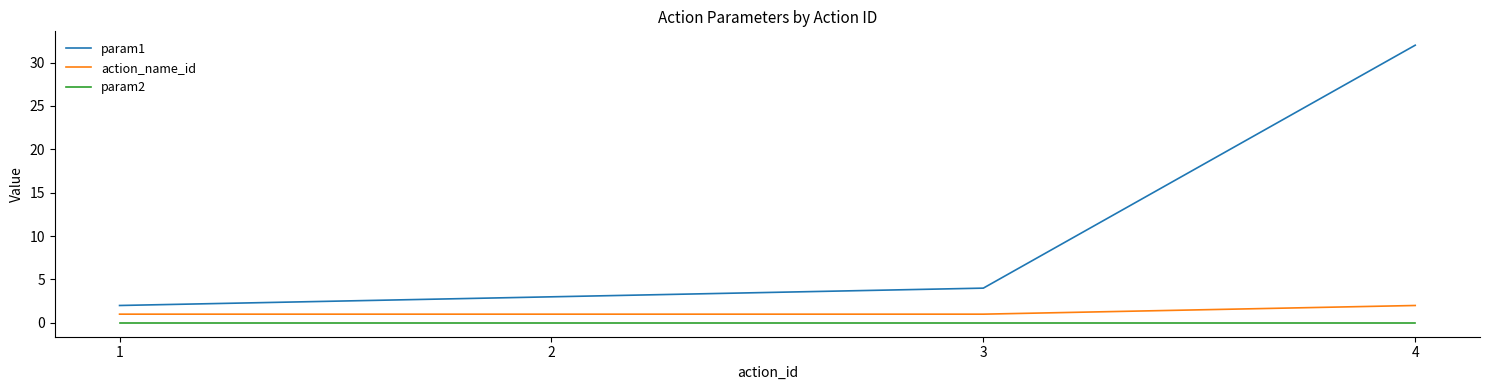

Which category has the highest value in the action_name_id series?

4